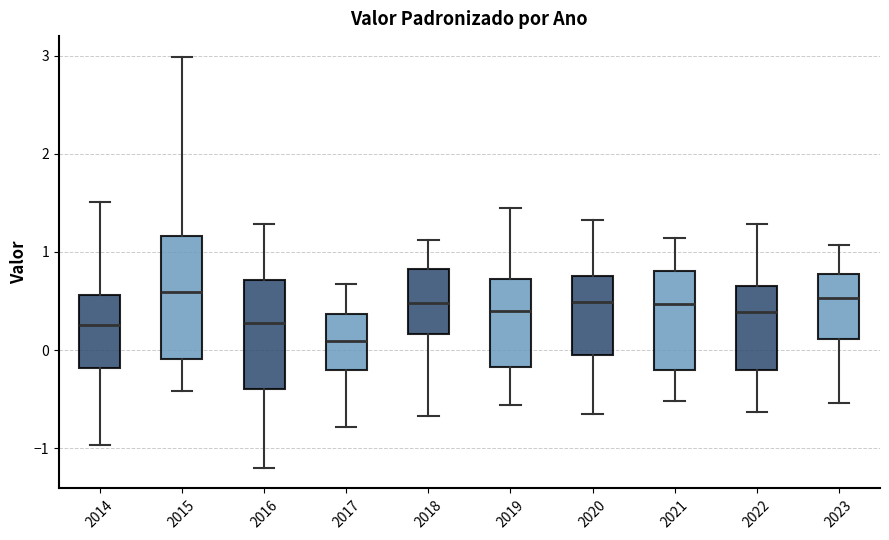

Reading left to right, read every box against the y-axis: the position of its median line, the range the box covers, and the ends of its whiskers. The values are not printed on the chart, so give them approximately, as read against the axis.

2014: median 0.3, box -0.2 to 0.6, whiskers -1.0 to 1.5
2015: median 0.6, box -0.1 to 1.2, whiskers -0.4 to 3.0
2016: median 0.3, box -0.4 to 0.7, whiskers -1.2 to 1.3
2017: median 0.1, box -0.2 to 0.4, whiskers -0.8 to 0.7
2018: median 0.5, box 0.2 to 0.8, whiskers -0.7 to 1.1
2019: median 0.4, box -0.2 to 0.7, whiskers -0.6 to 1.5
2020: median 0.5, box 0.0 to 0.8, whiskers -0.6 to 1.3
2021: median 0.5, box -0.2 to 0.8, whiskers -0.5 to 1.1
2022: median 0.4, box -0.2 to 0.7, whiskers -0.6 to 1.3
2023: median 0.5, box 0.1 to 0.8, whiskers -0.5 to 1.1